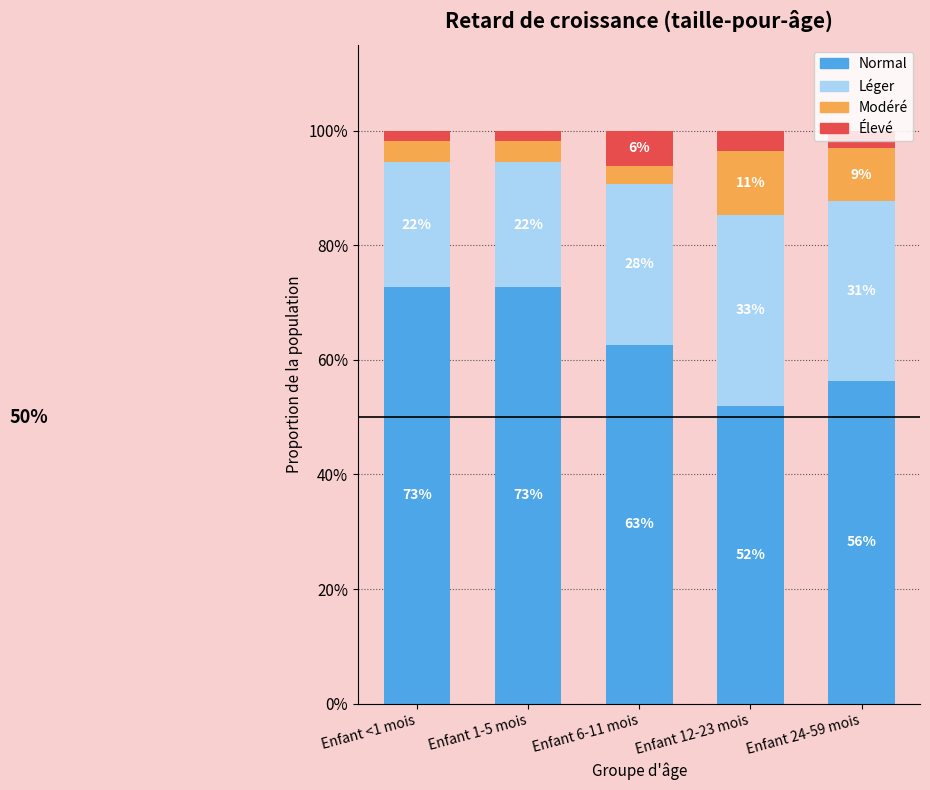

List the labels in order of Léger value, smallest first.

Enfant <1 mois, Enfant 1-5 mois, Enfant 6-11 mois, Enfant 24-59 mois, Enfant 12-23 mois